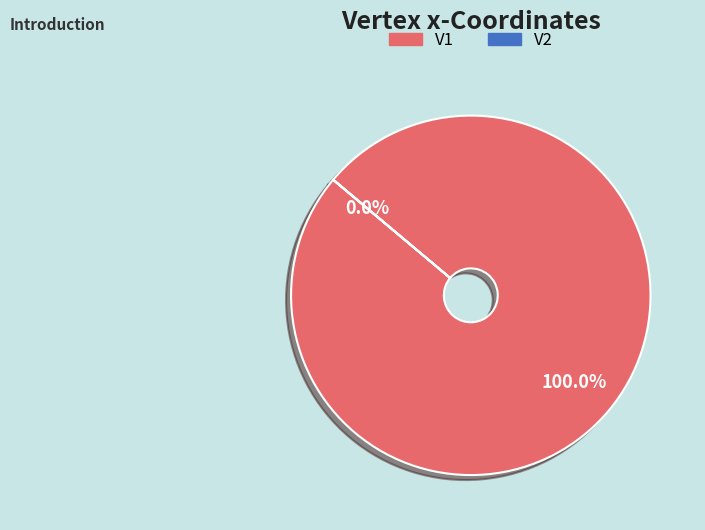

Is there any slice that represents more than half of the pie?

Yes